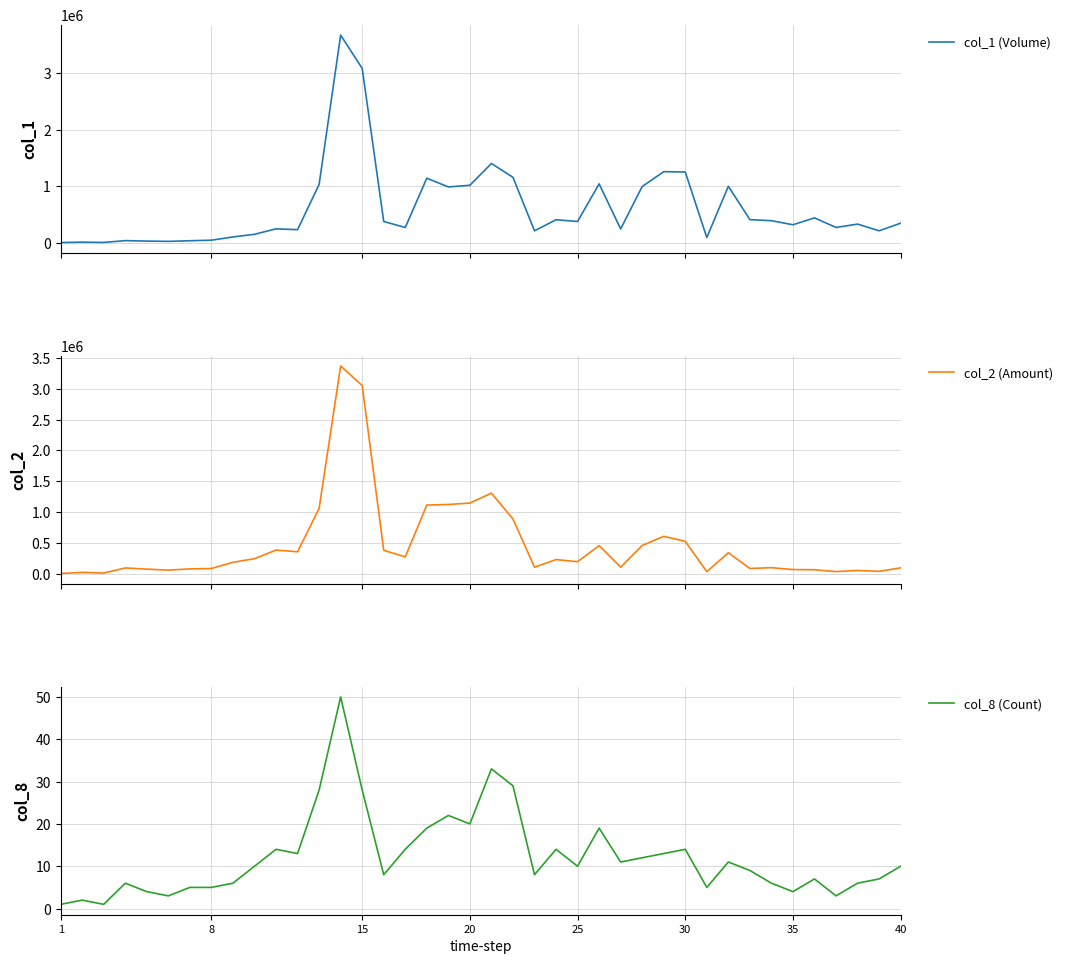

Is it true that col_8 (Count) equals 5 at 8?

True